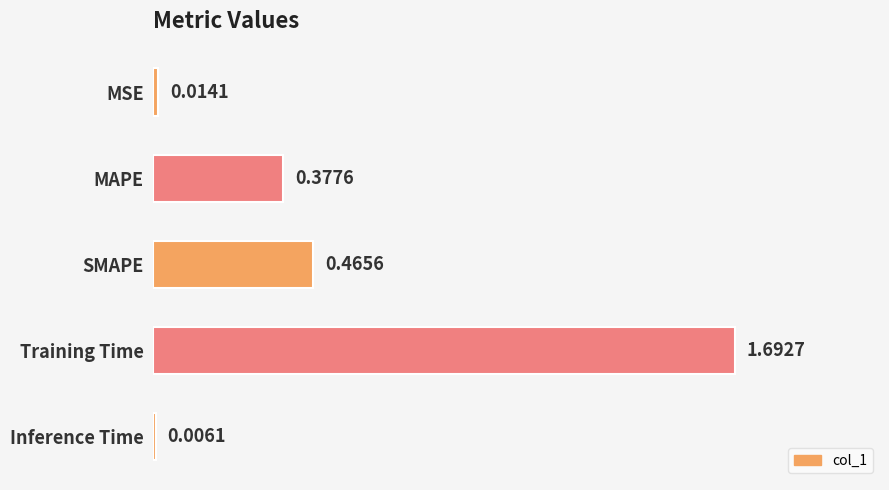

What is the sum of all values?

2.6